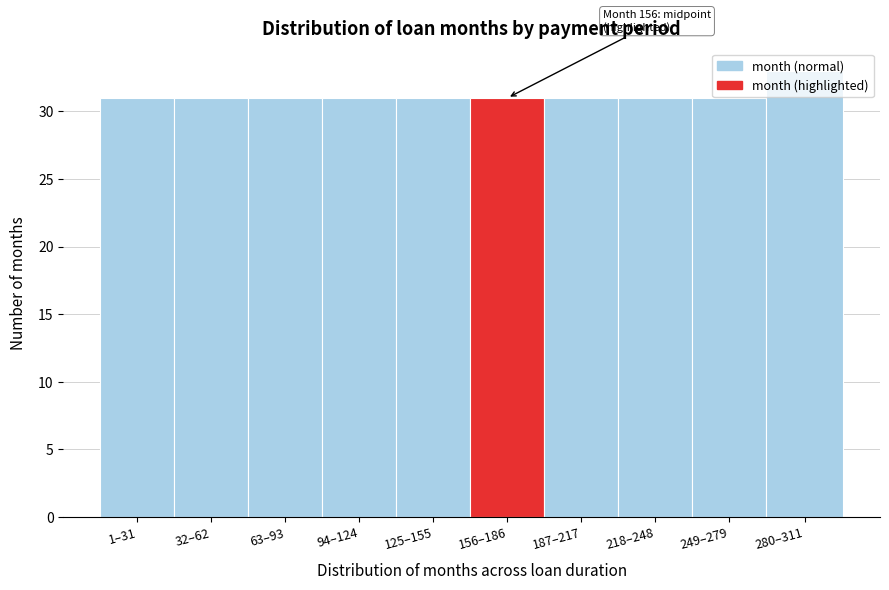

What is the label of the 2nd bar from the left?

32–62